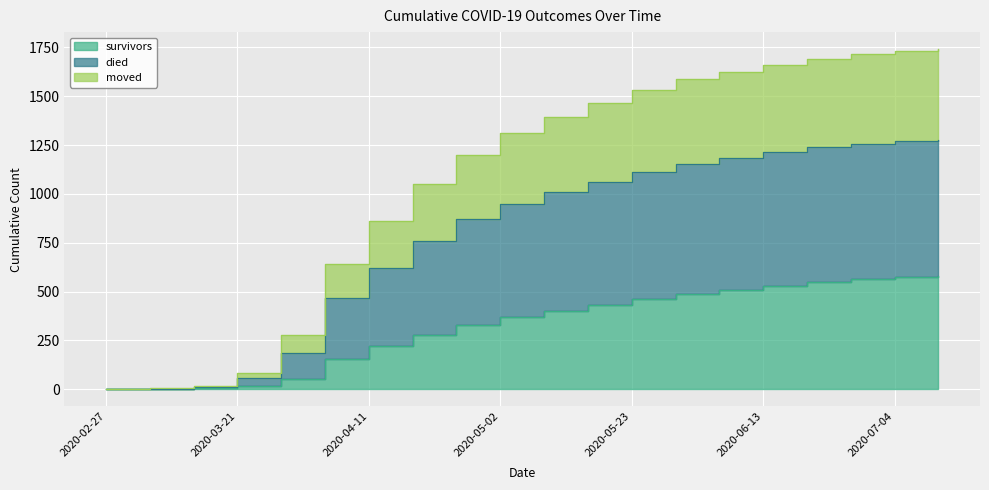

What is the difference between the maximum and second lowest values in the died series?

1737